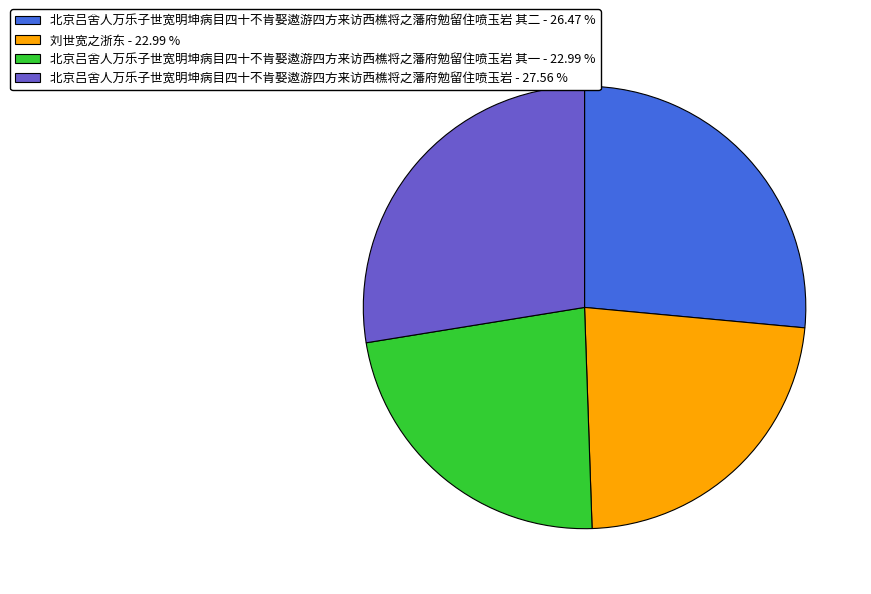

Does 北京吕舍人万乐子世宽明坤病目四十不肯娶遨游四方来访西樵将之藩府勉留住喷玉岩 - 27.56 % represent more than half of the total?

No